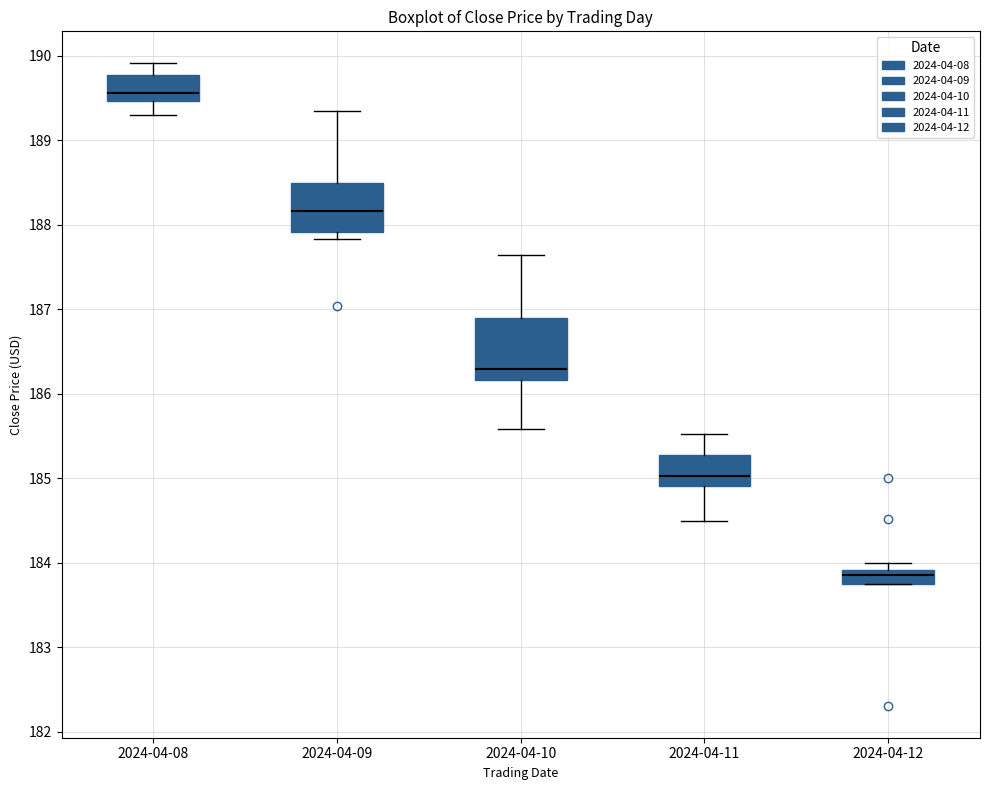

Comparing the boxes themselves (not the whiskers), which one is the tallest?

2024-04-10